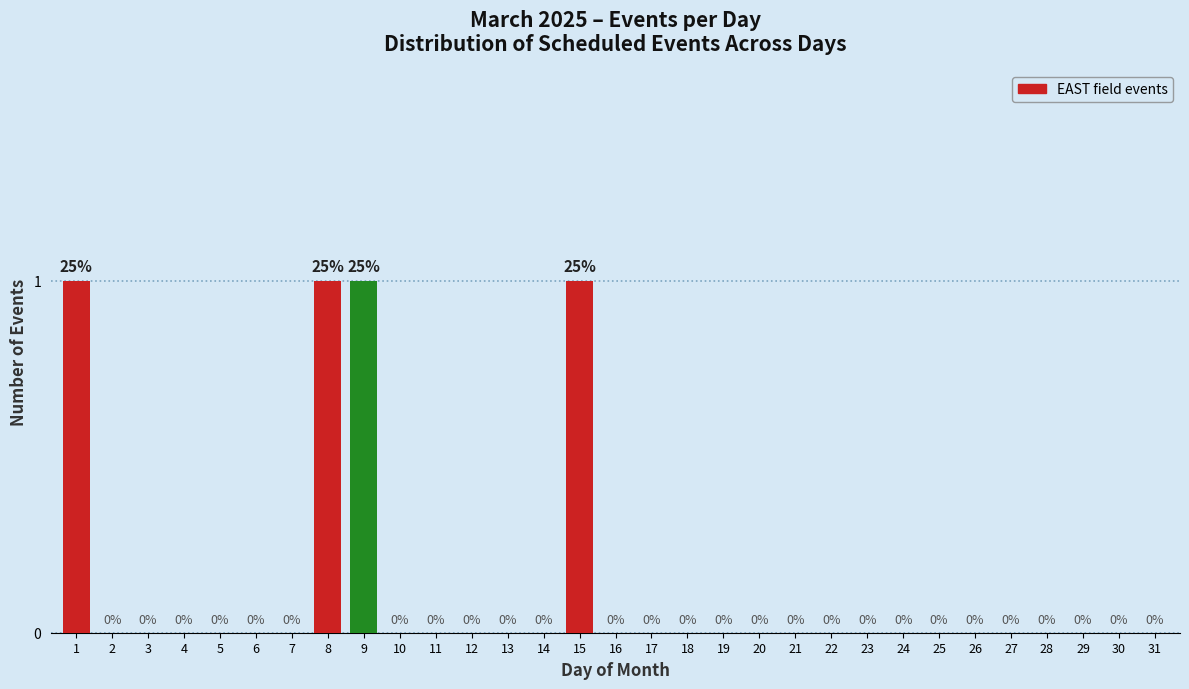

Reading right to left, transcribe all the data shown in this chart.

31=0	30=0	29=0	28=0	27=0	26=0	25=0	24=0	23=0	22=0	21=0	20=0	19=0	18=0	17=0	16=0	15=1	14=0	13=0	12=0	11=0	10=0	9=1	8=1	7=0	6=0	5=0	4=0	3=0	2=0	1=1